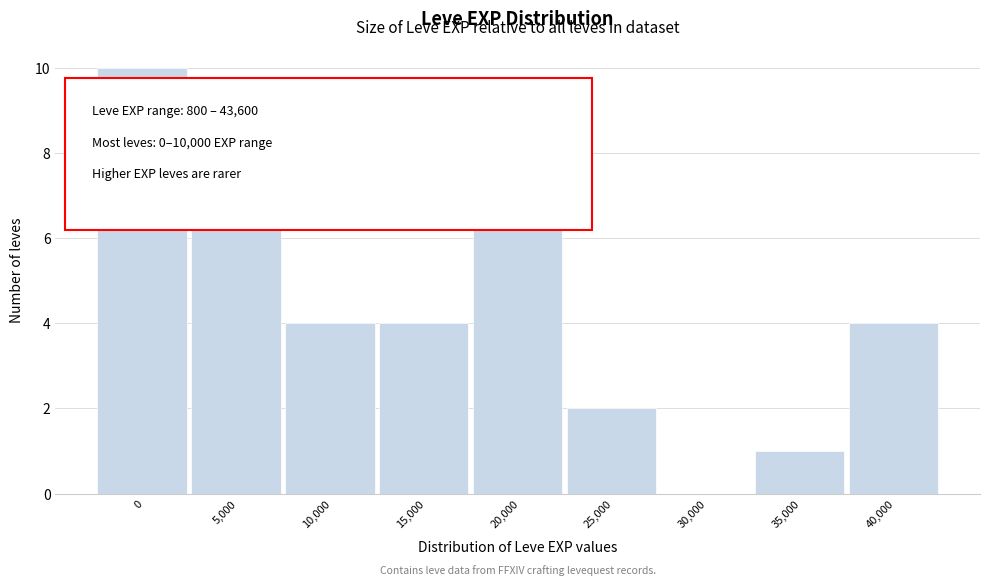

Reading left to right, list all the values displayed in this chart.

0=10	5,000=8	10,000=4	15,000=4	20,000=7	25,000=2	30,000=0	35,000=1	40,000=4